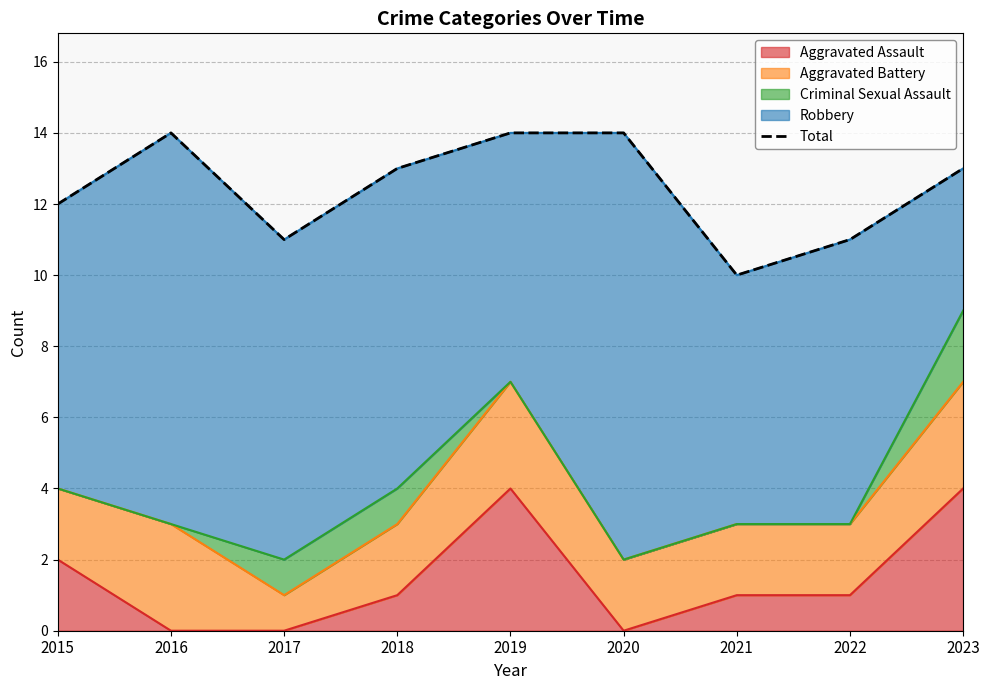

How many categories are shown in the chart?

9